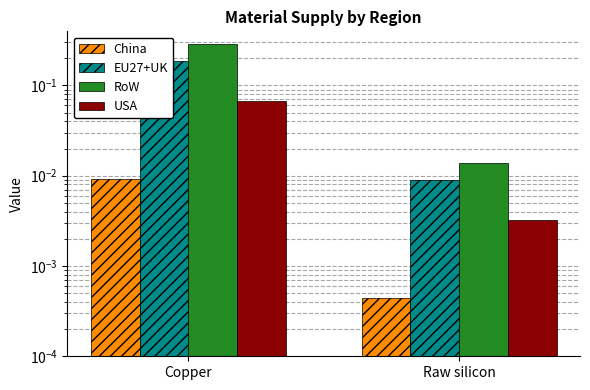

Count the number of data series in this chart.

4